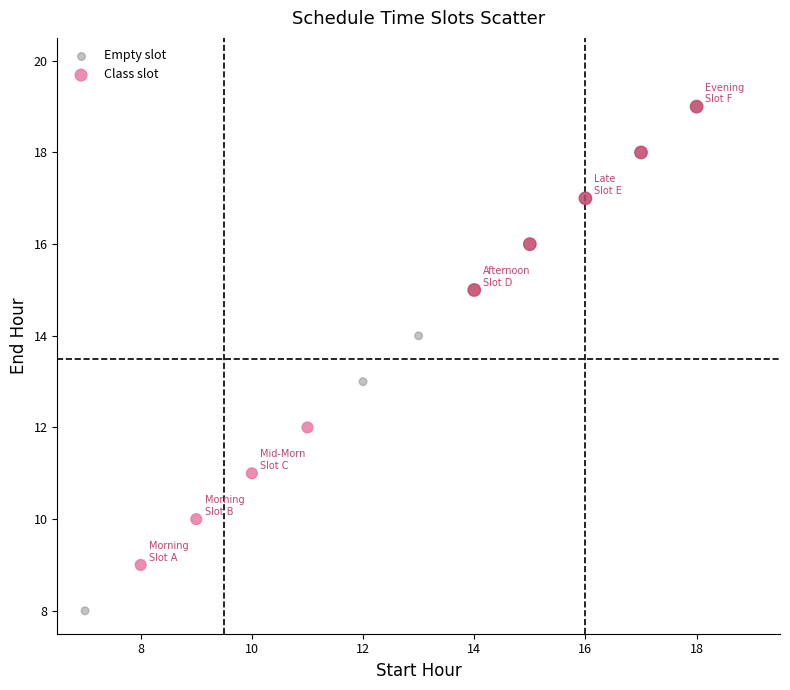

Which series contains the highest Y value?

Class slot